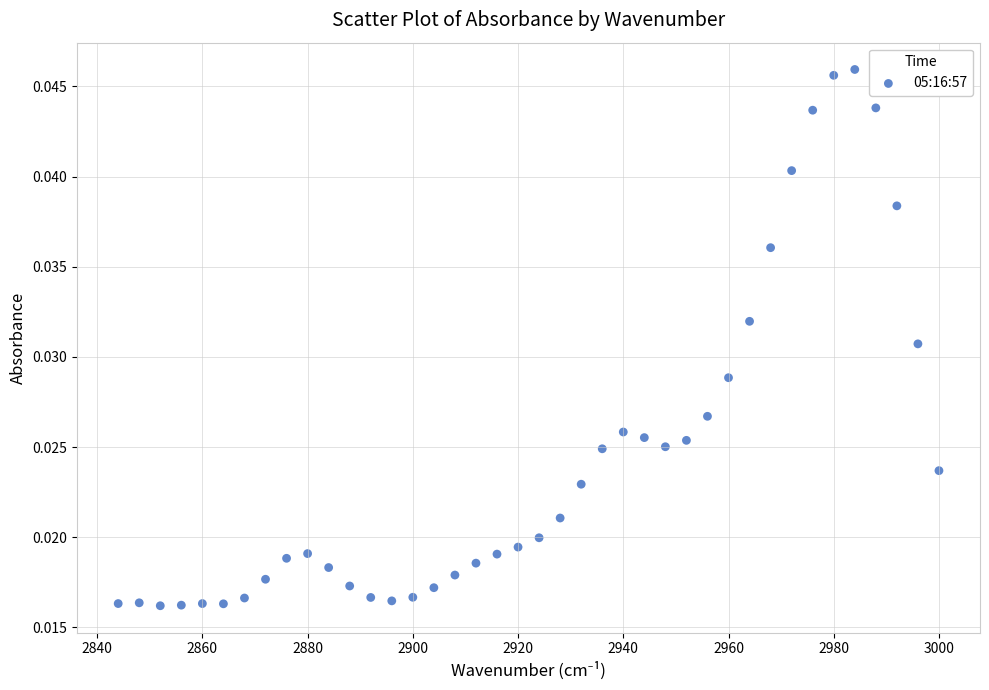

What is the range of X values (max minus min)?

156.0